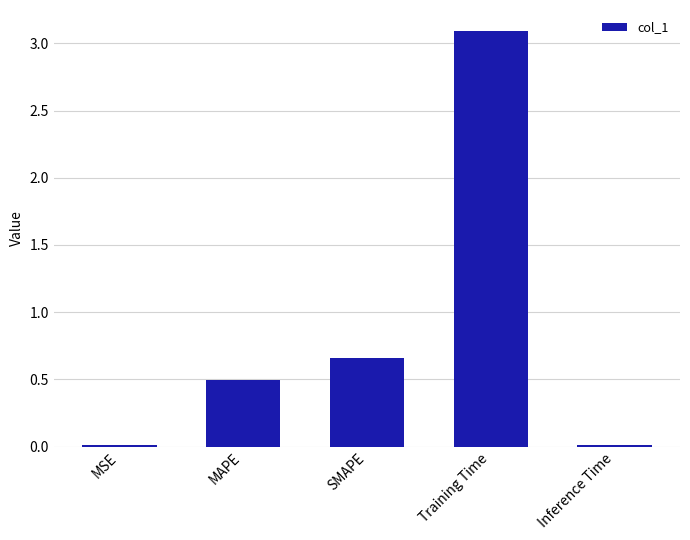

The value at Inference Time is 0.0. True or false?

True